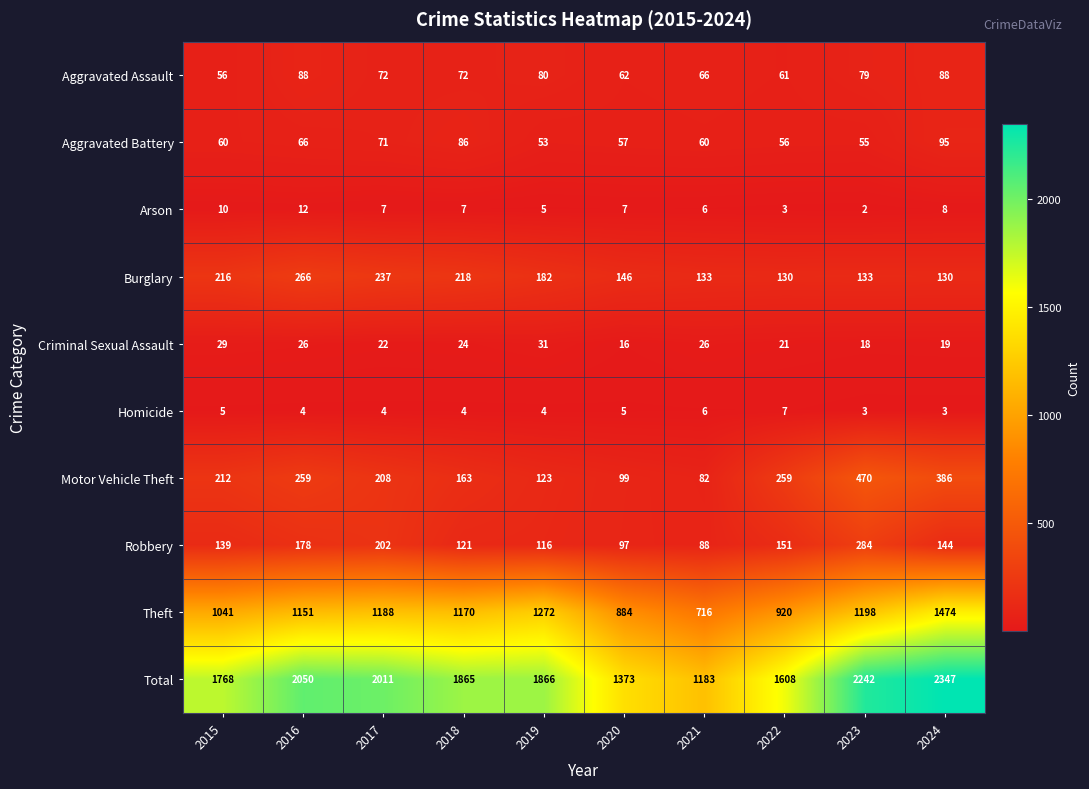

At which label does Homicide first exceed 4?

2015